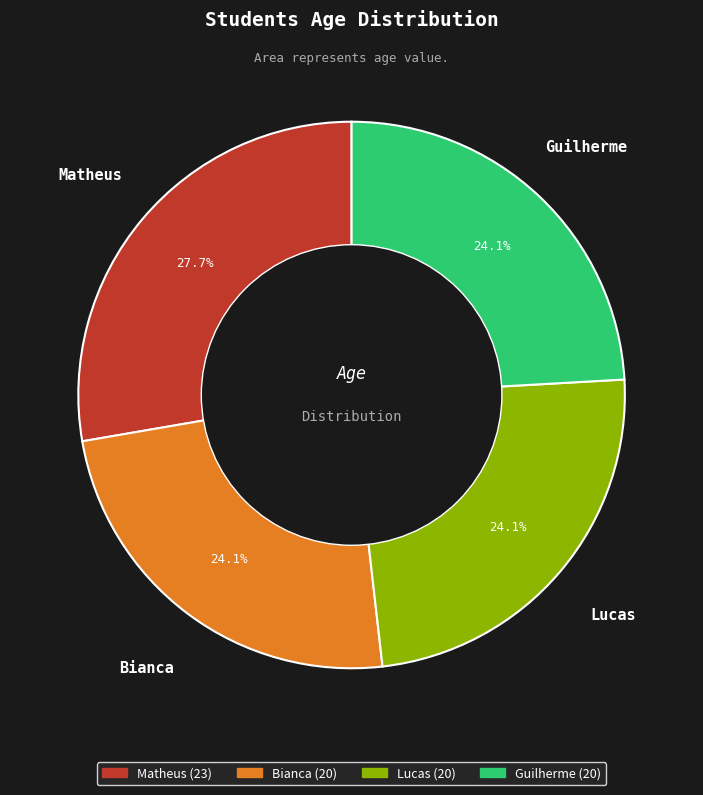

How many segments does this pie chart have?

4